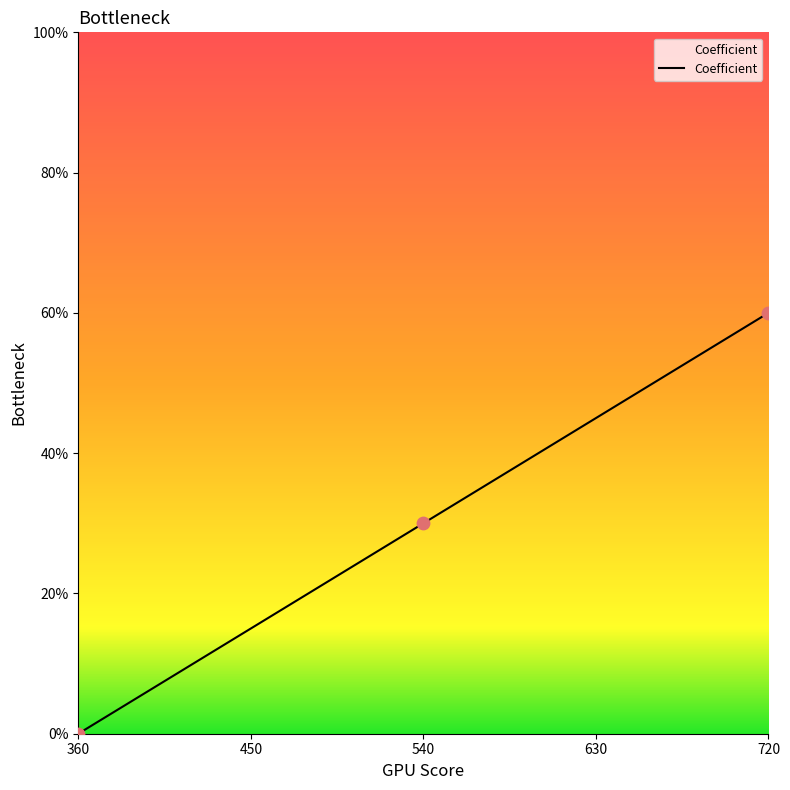

Approximately how many times larger is the value at 720 compared to 540?

2.0